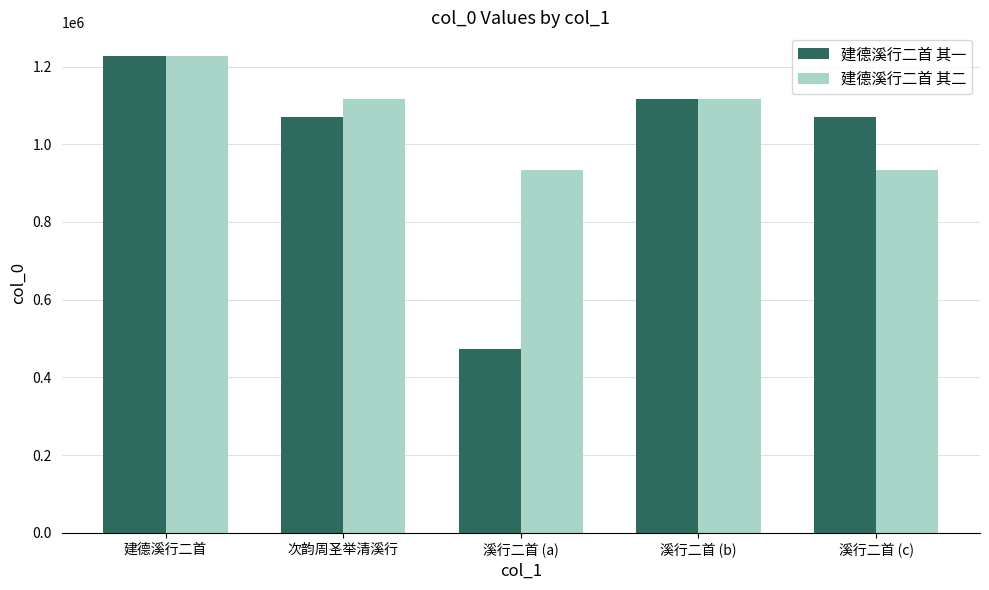

How many data points in 建德溪行二首 其一 are less than 1071369?

2